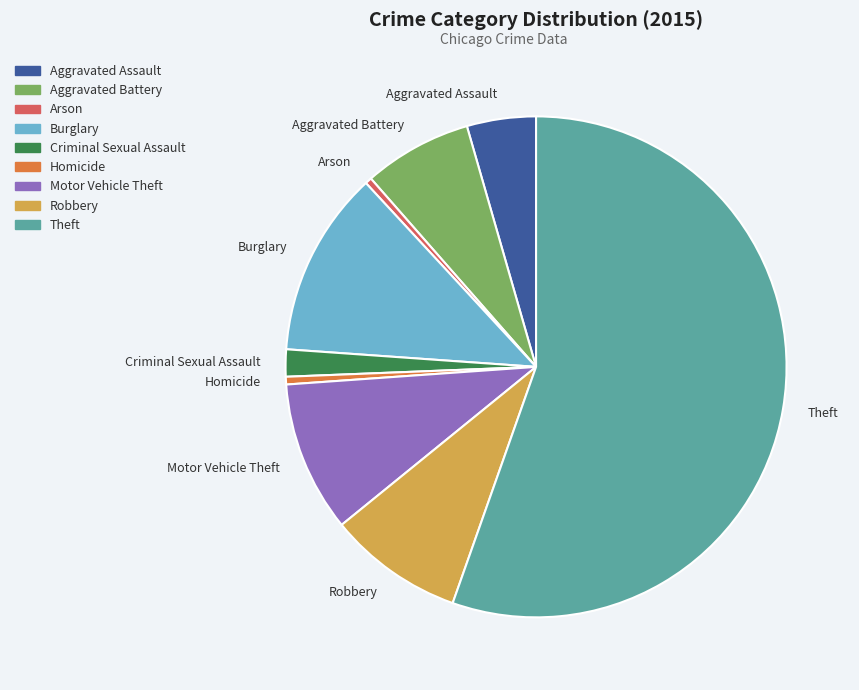

What is the largest slice in the pie chart?

Theft